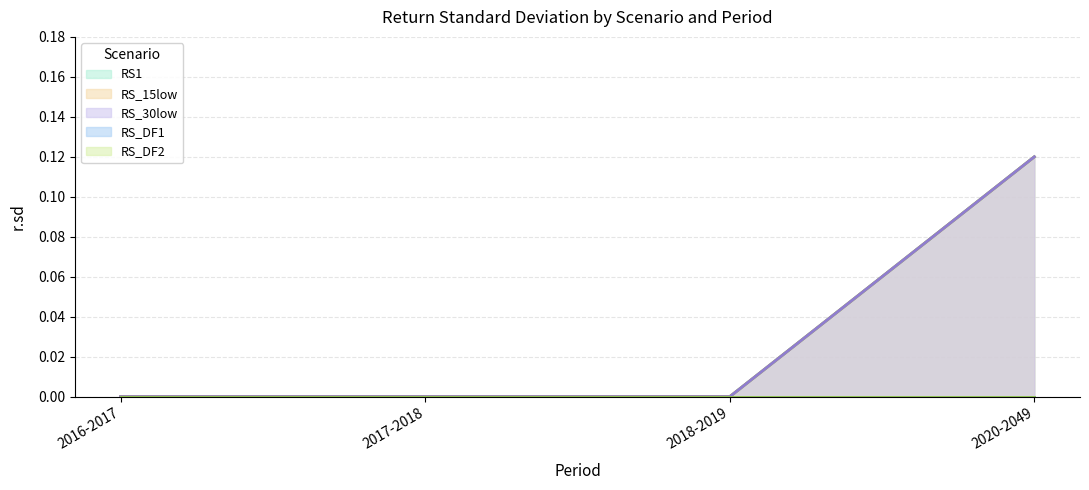

What is the difference between the maximum and minimum values in the RS1 series?

0.1